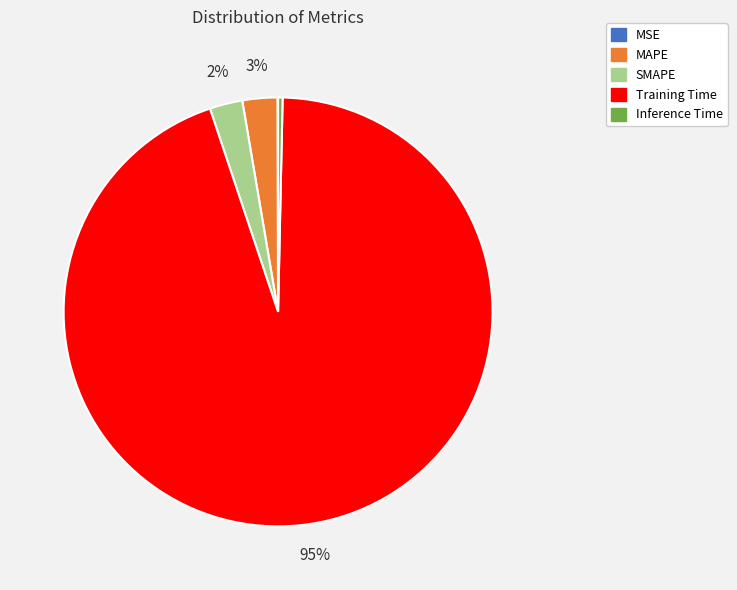

Is it true that Inference Time is 0% of the pie?

True